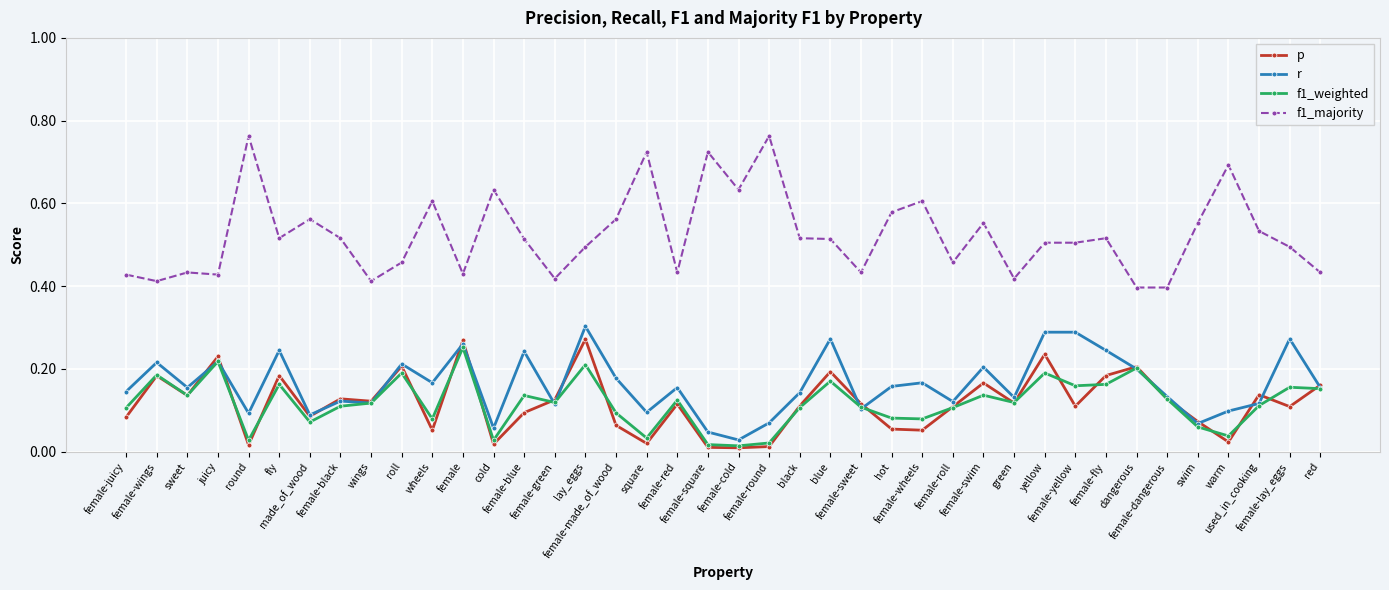

What is the label of the 22nd point from the left?

female-round